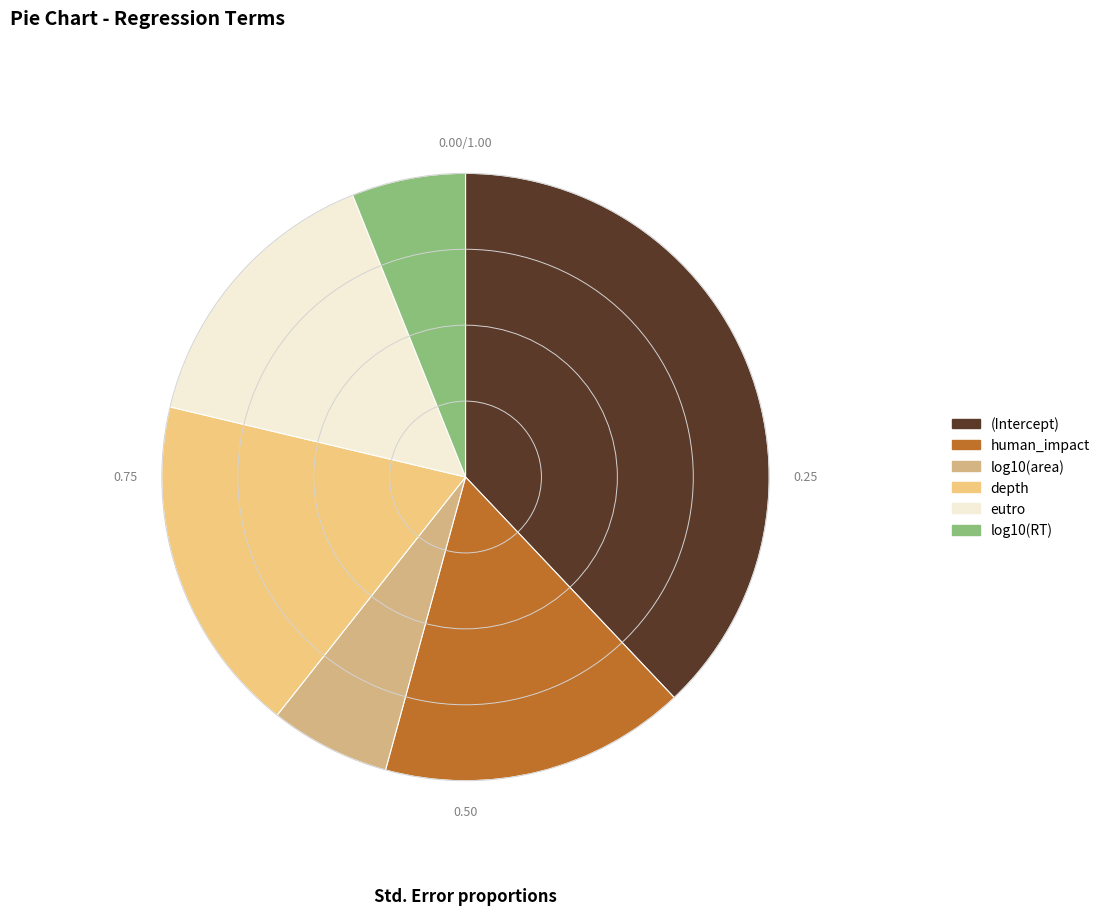

To the nearest percent, what is the combined percentage of eutro and depth?

33%